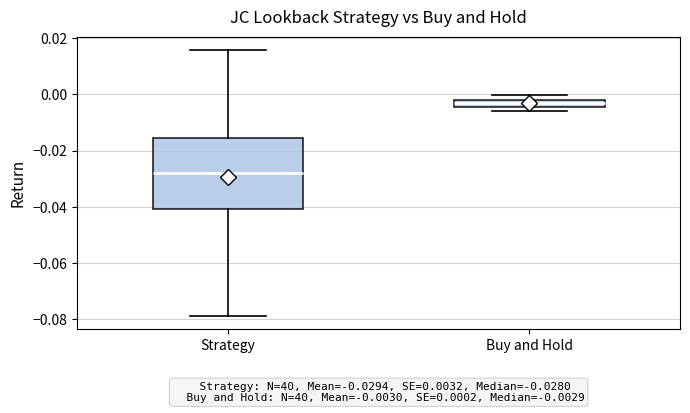

Which box is the tallest, from its lower edge to its upper edge?

Strategy